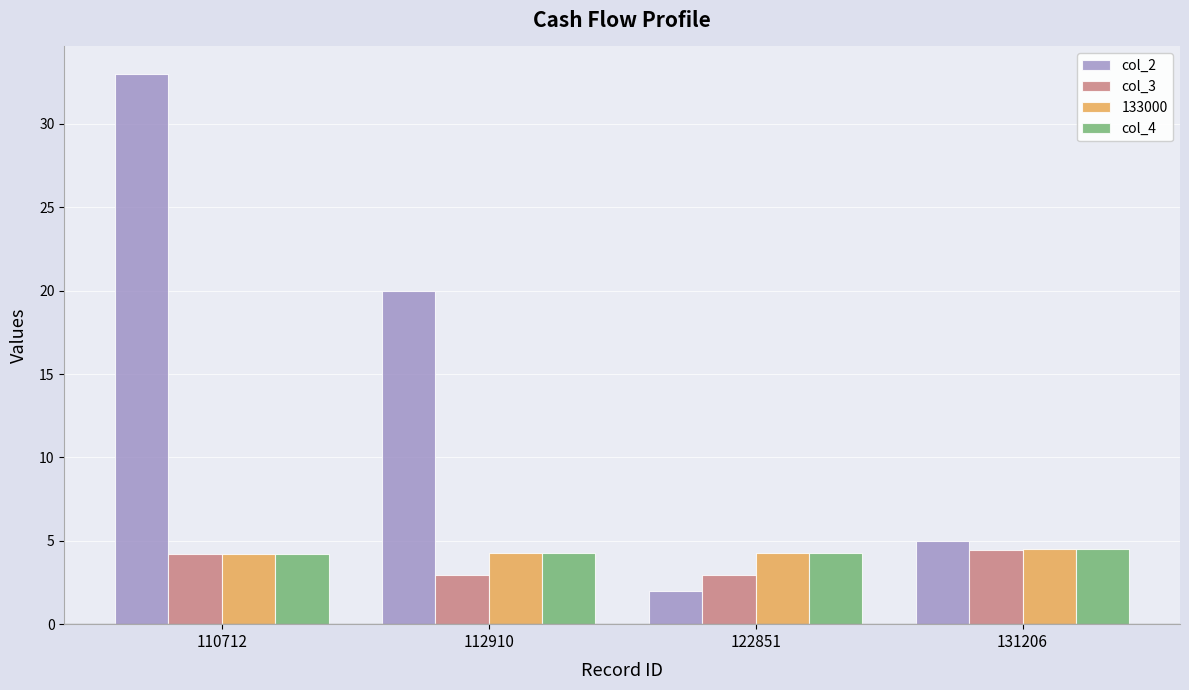

List the labels in order of col_2 value, smallest first.

122851, 131206, 112910, 110712